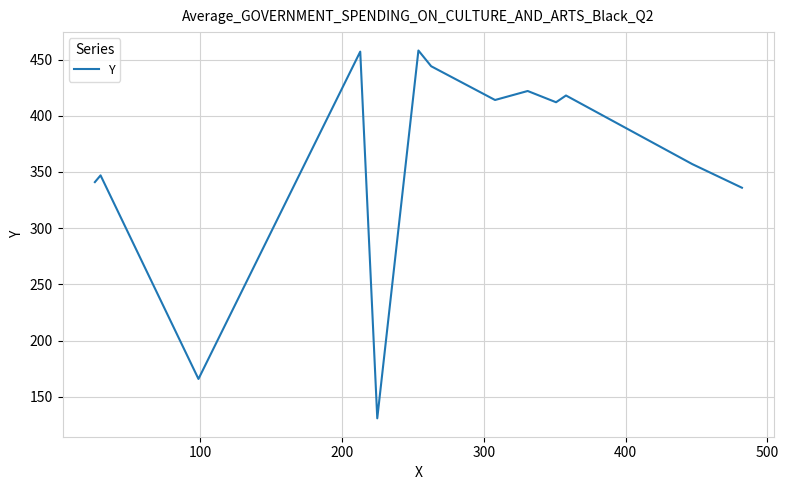

What is the greatest value displayed?

458